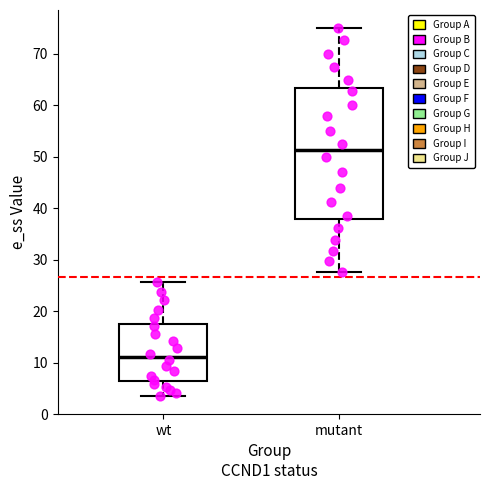

Which box is the tallest, from its lower edge to its upper edge?

mutant